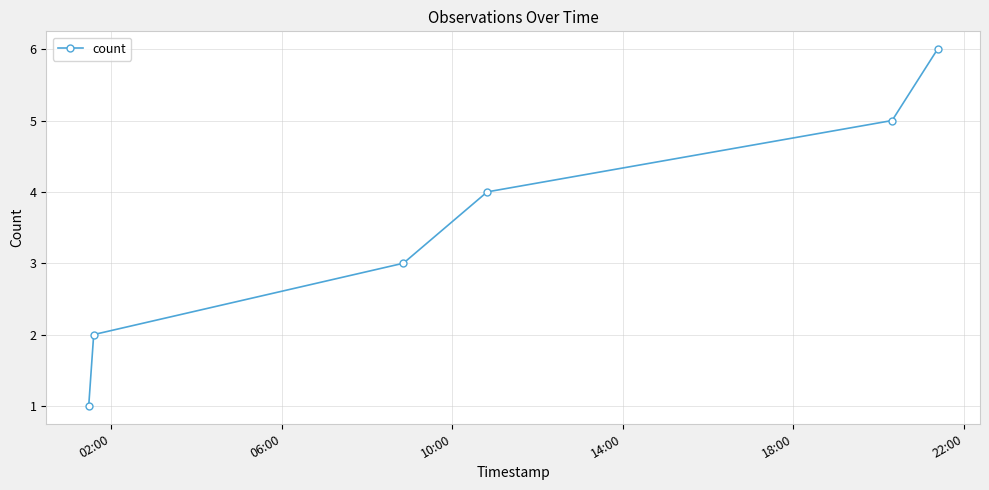

What is the sum of all values?

21